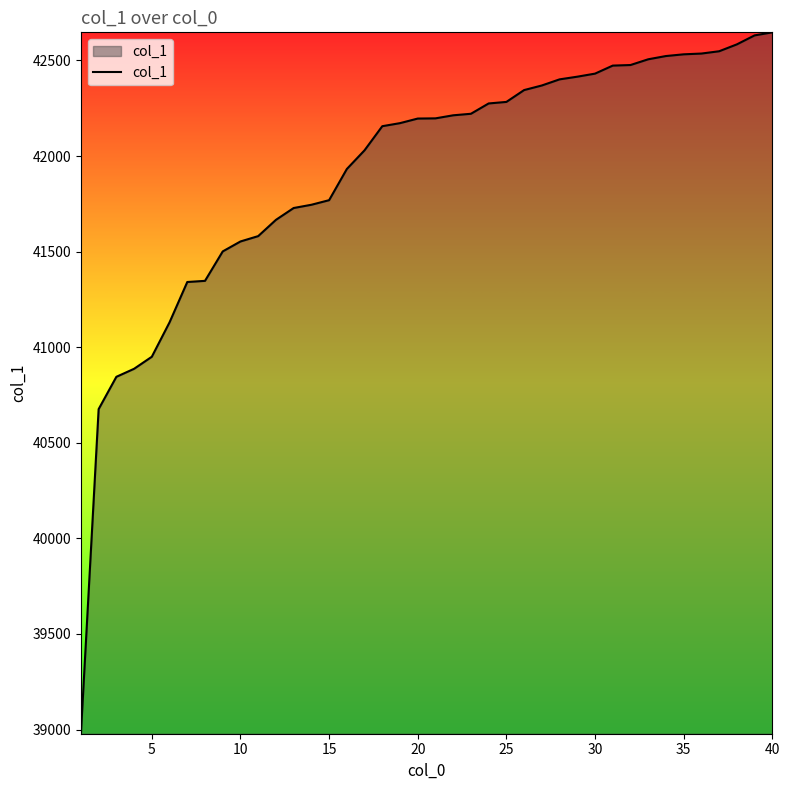

What is the difference between the maximum and minimum values?

3669